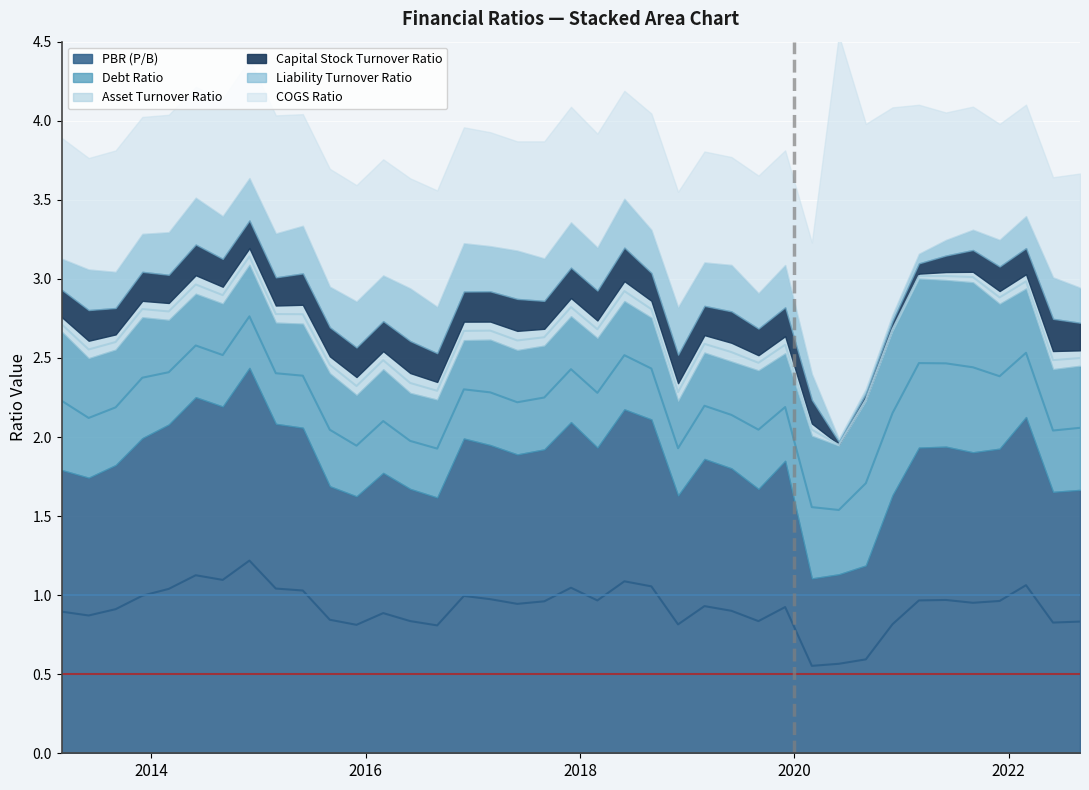

What is the maximum value for Liability Turnover Ratio?

0.3